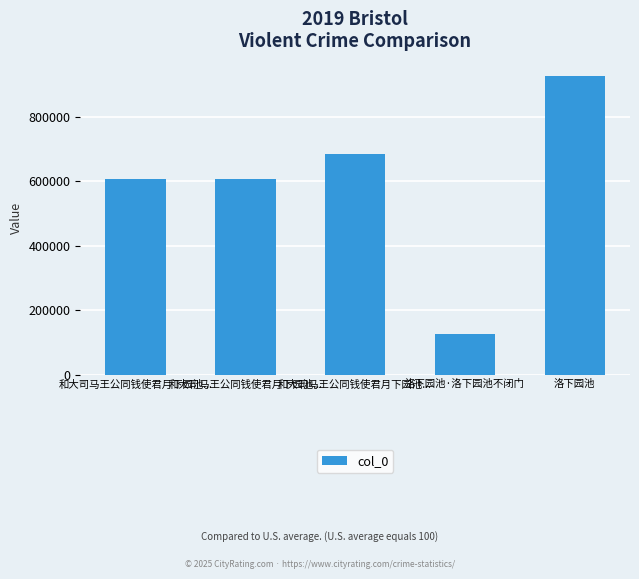

How many values are below 606667?

2